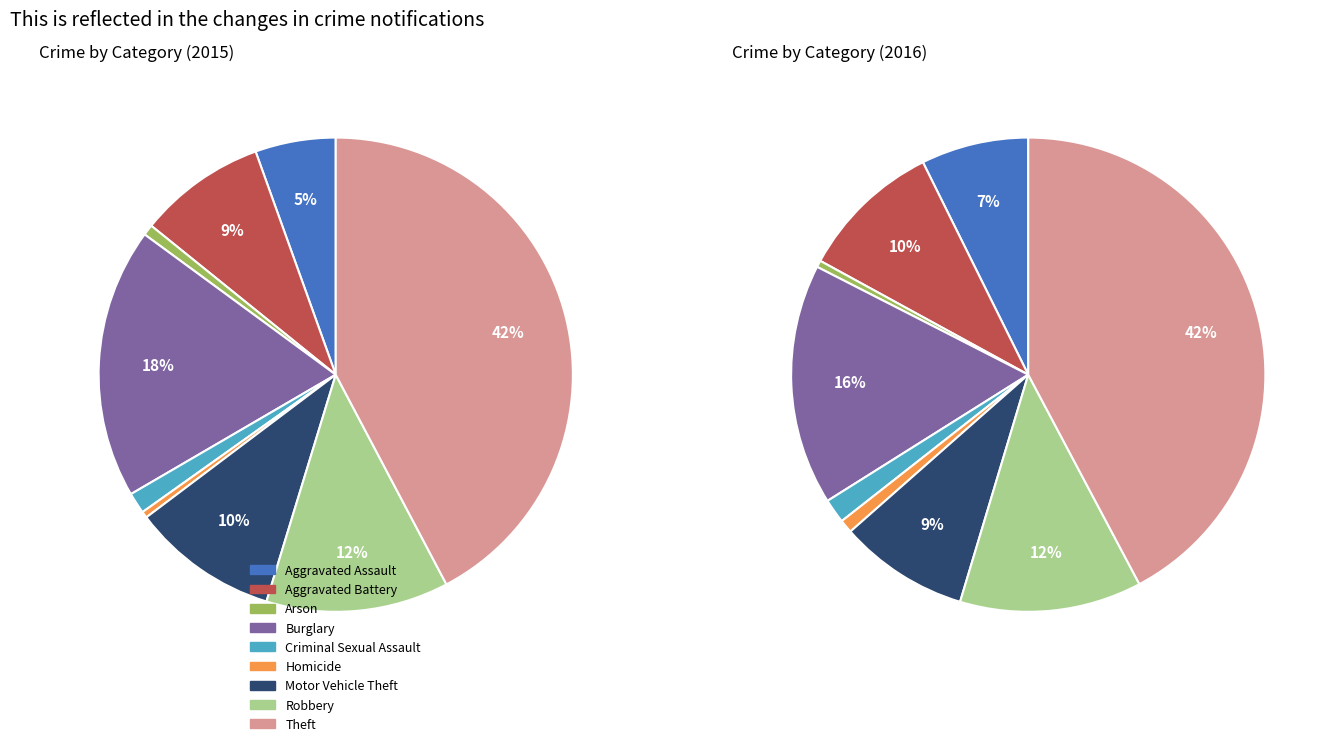

Does any single category account for the majority?

No